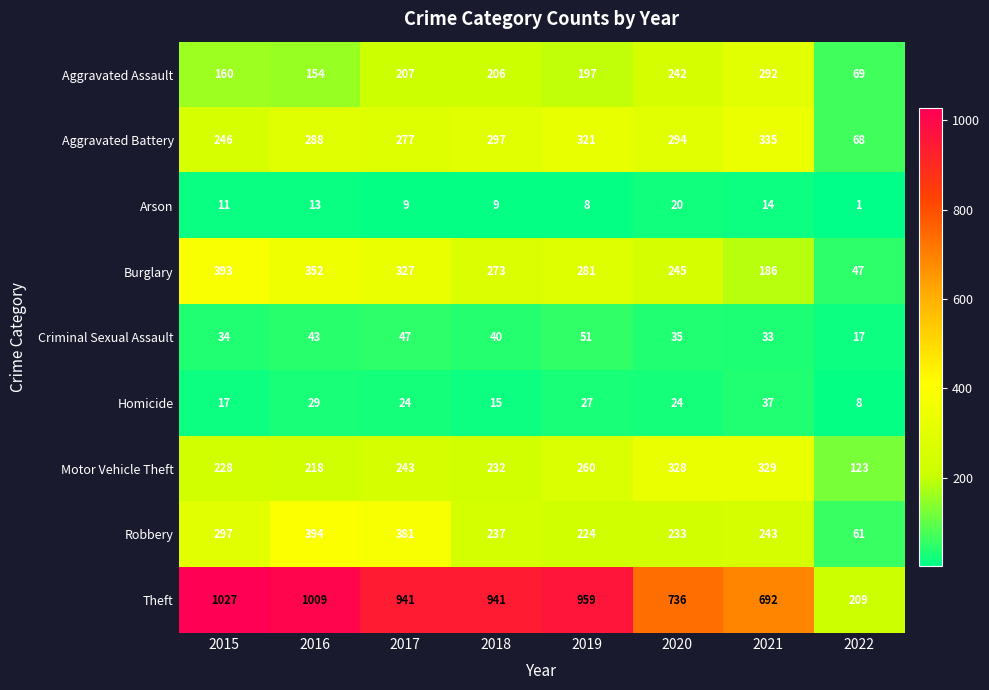

What is the difference between the highest and lowest values at 2016?

996